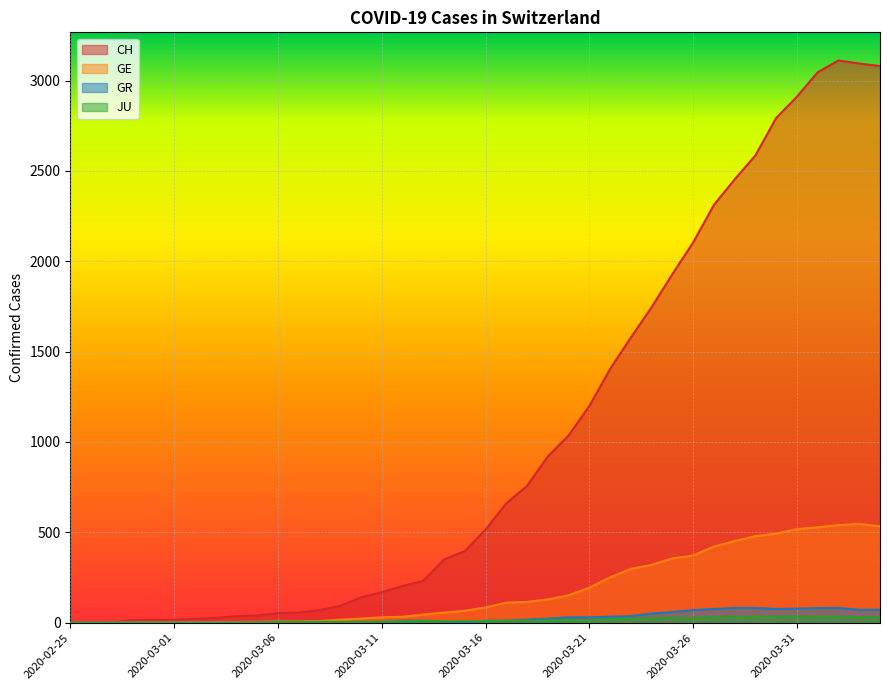

In GE, how many points are higher than both neighbors (excluding endpoints)?

1